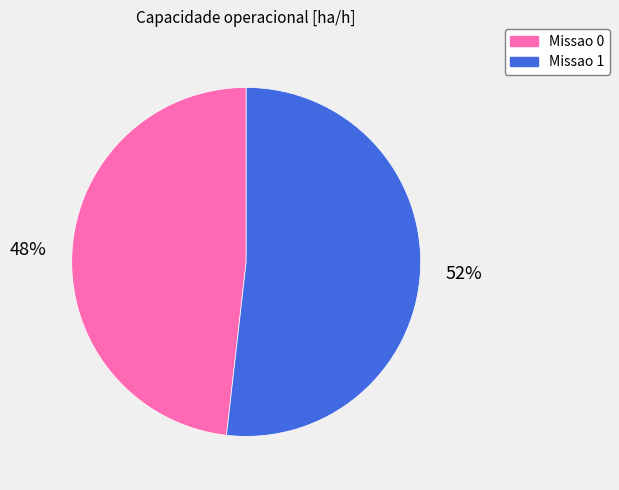

Does Missao 1 account for over 50% of the chart?

Yes